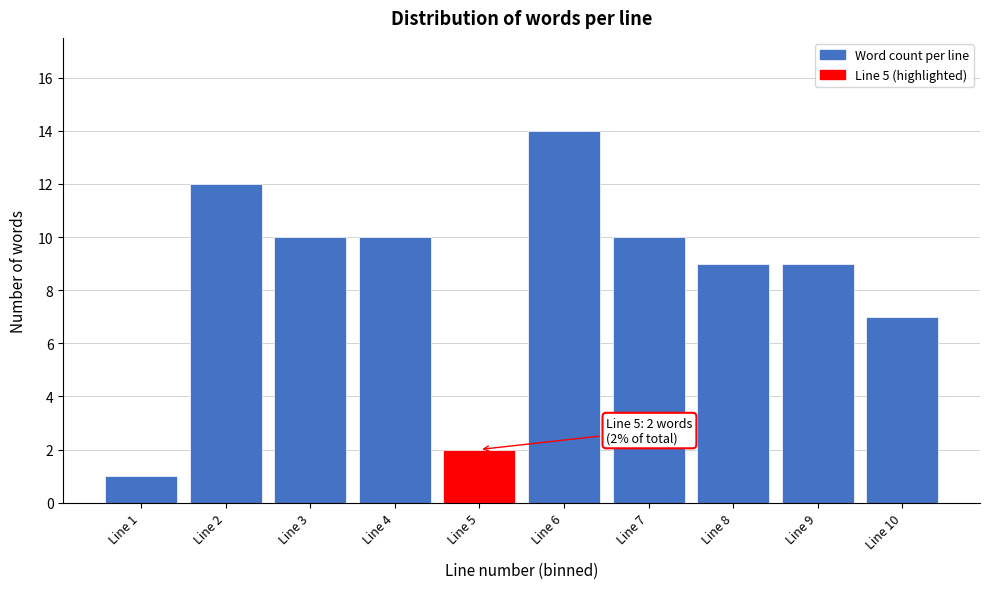

Over which range of the x-axis is the bar tallest?

5.5 to 6.5